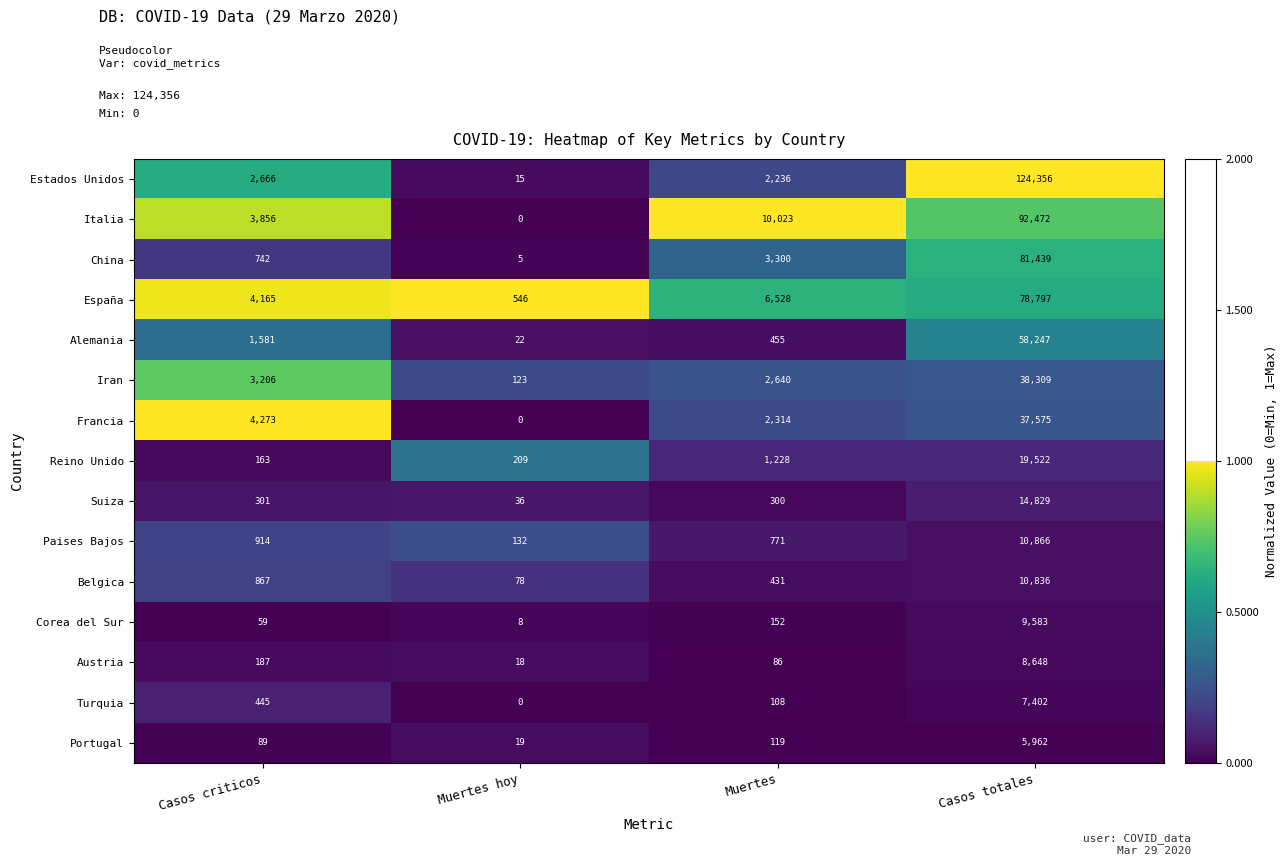

Is it true that Turquia equals 7402 at Casos totales?

True